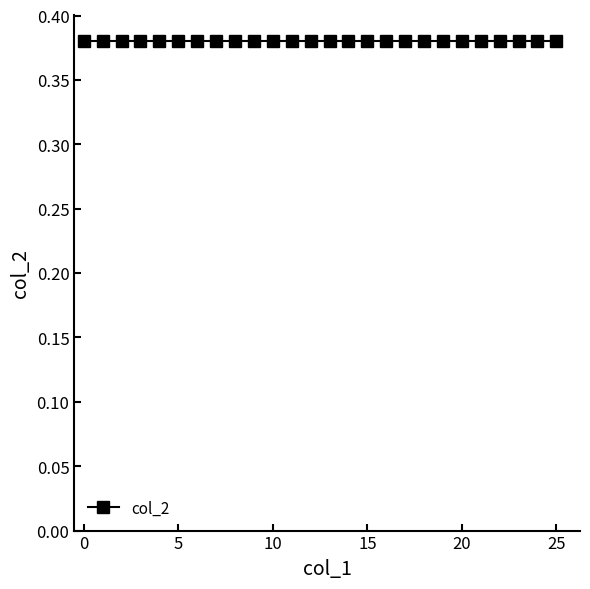

Which category has the highest value across all series?

25